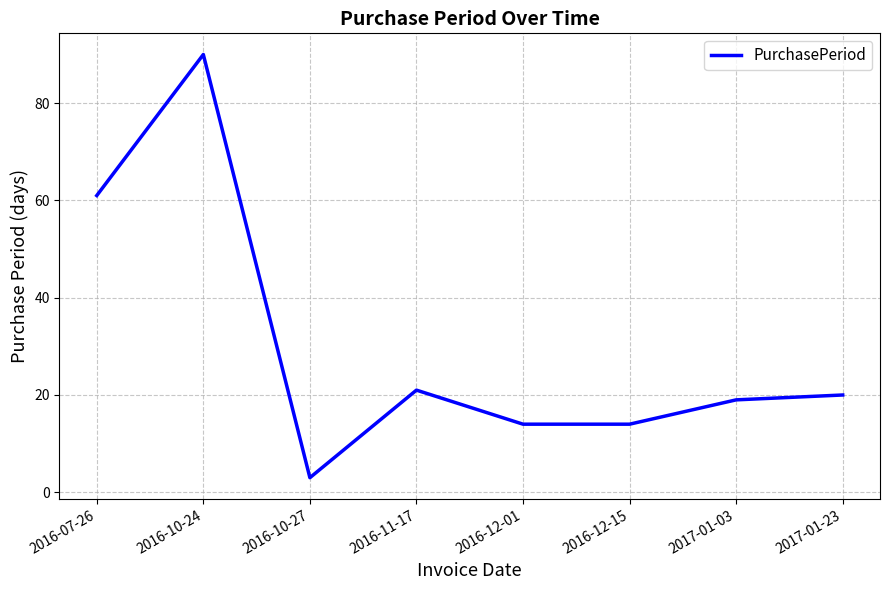

What is the difference between the maximum and minimum values?

87